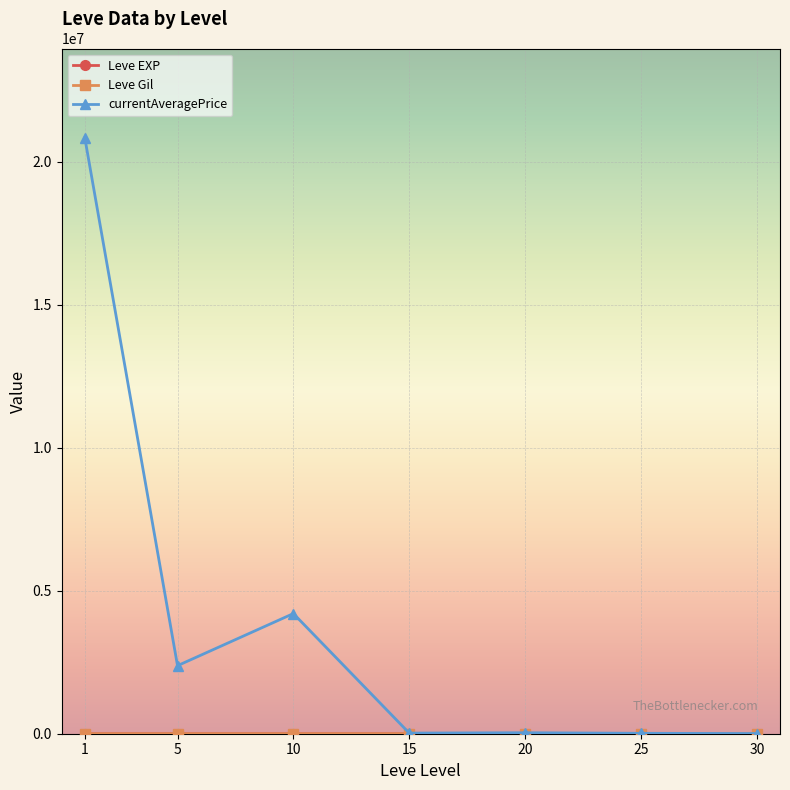

What is the total value across all series at 25?

14590.8